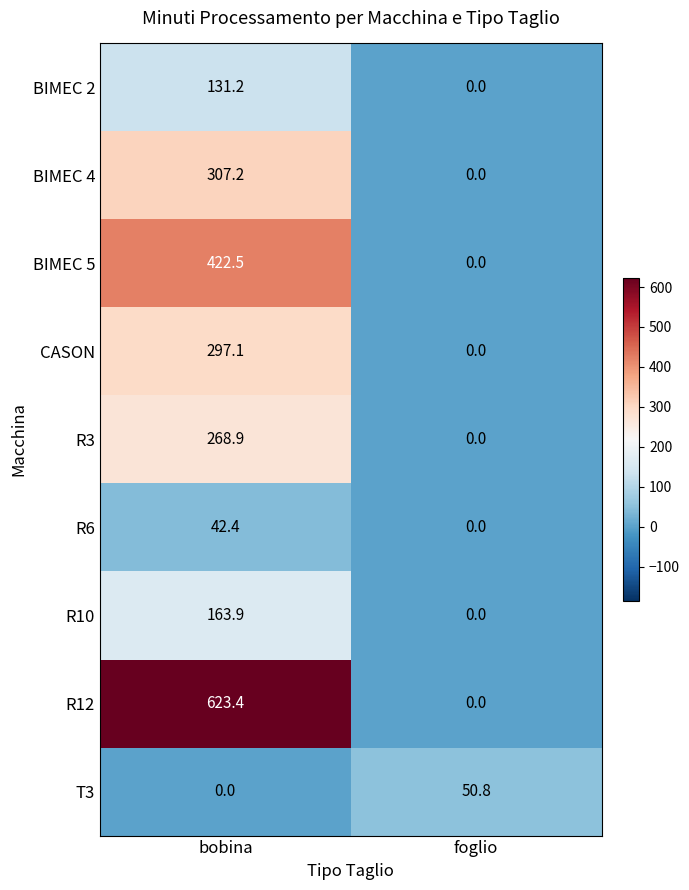

True or false: R6 has a value of 0.0 at foglio.

True